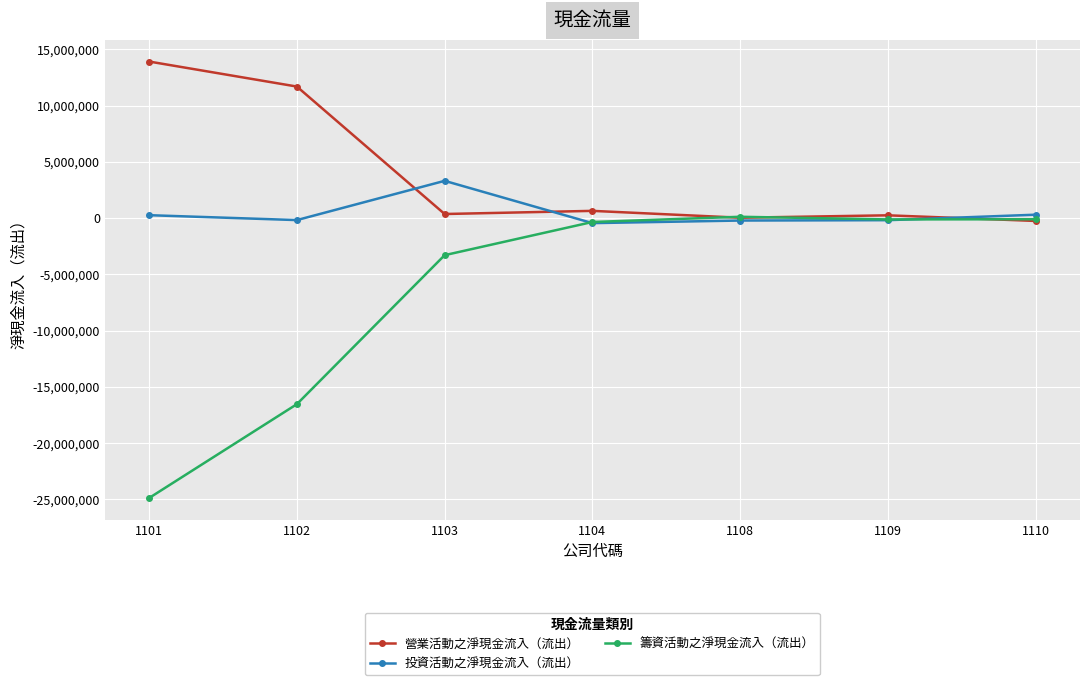

What is the value of the 籌資活動之淨現金流入（流出） point at the 3rd from the left?

-3299514